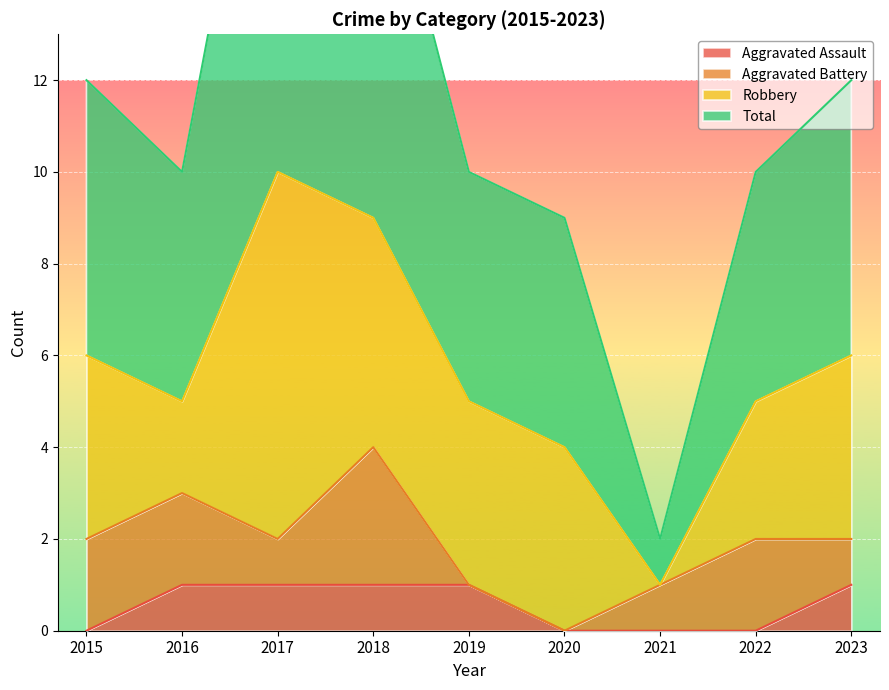

The Aggravated Assault series shows 1 at 2017. True or false?

True